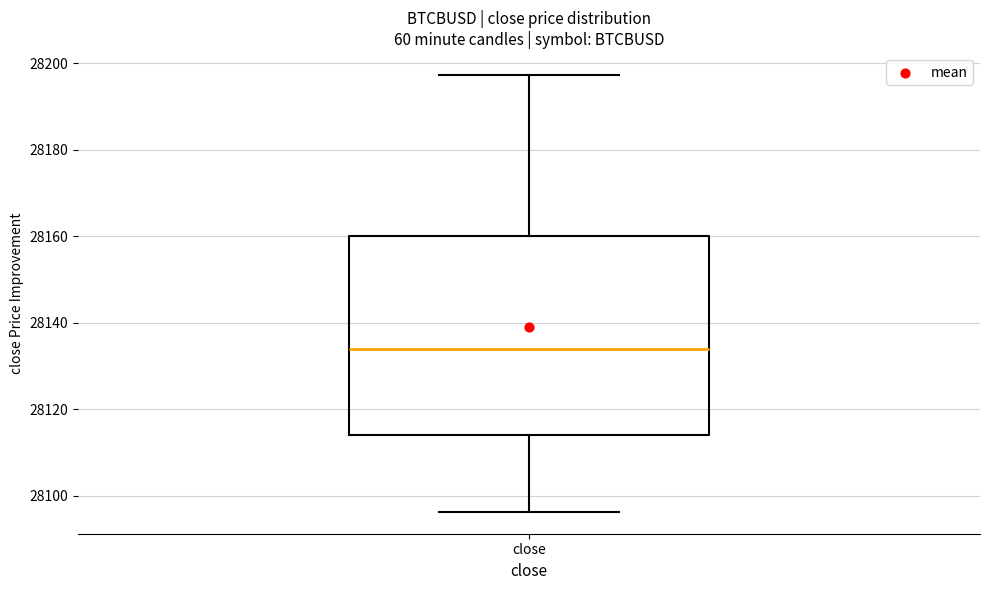

Read this box plot against the y-axis: the position of the median line, the range covered by the box, and the ends of both whiskers. The values are not printed on the chart, so give them approximately, as read against the axis.

median 28134, box 28114 to 28160, whiskers 28096 to 28198